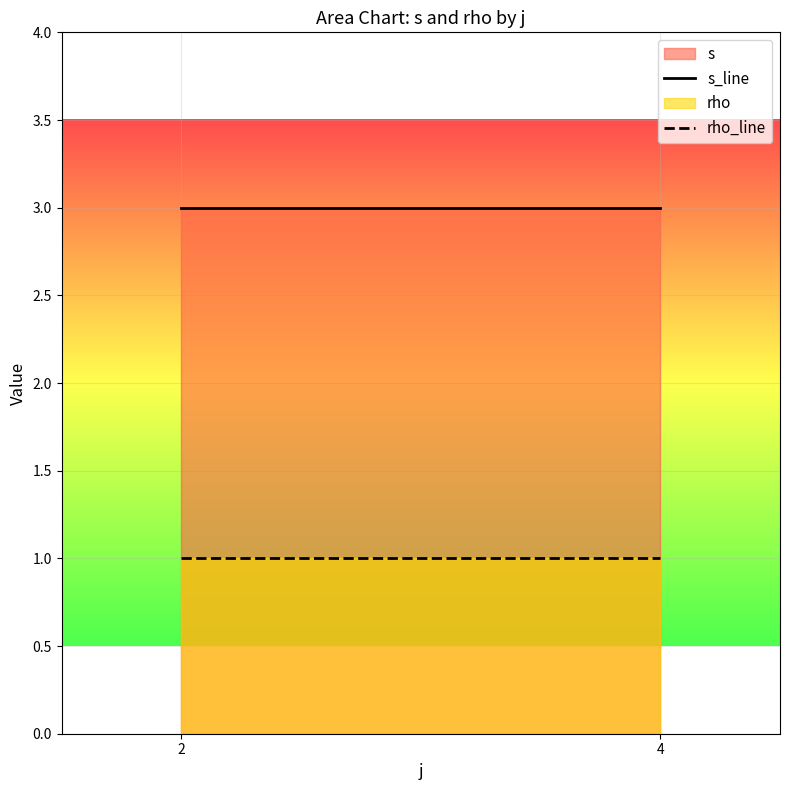

Which category has the lowest value in the s_line series?

2